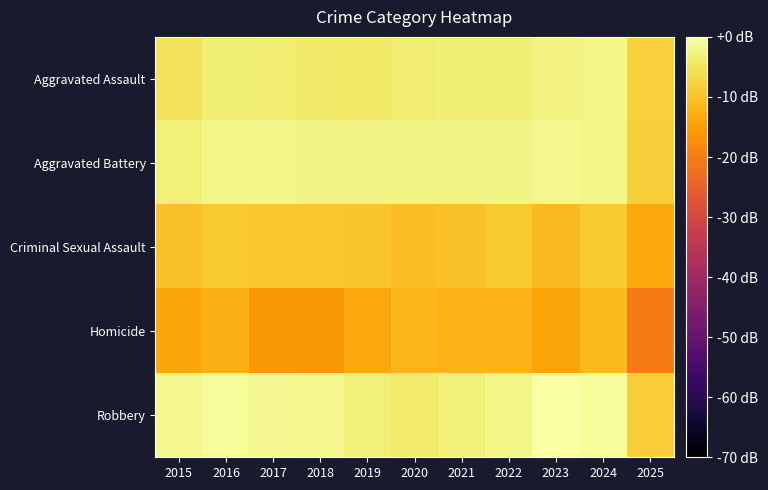

Which has a higher value, 2022 or 2023?

2023